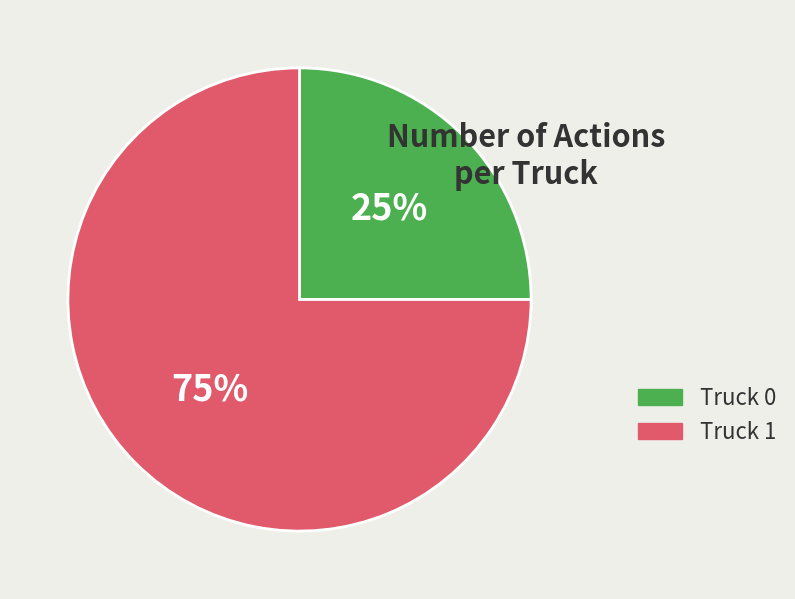

Which has a higher value, Truck 0 or Truck 1?

Truck 1